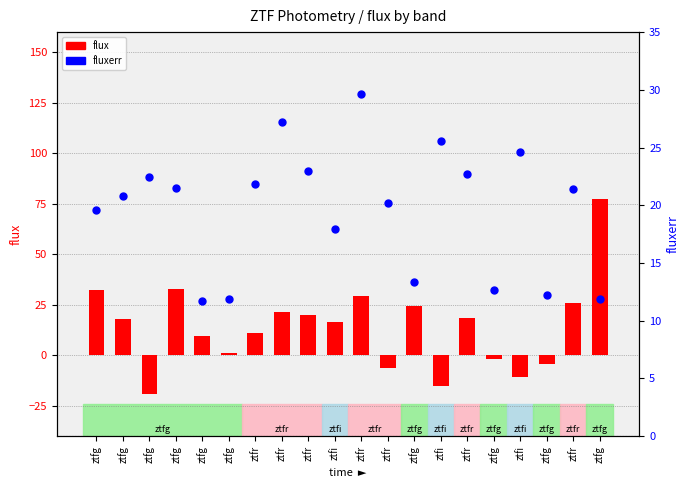

Which series has the largest total across all categories?

fluxerr